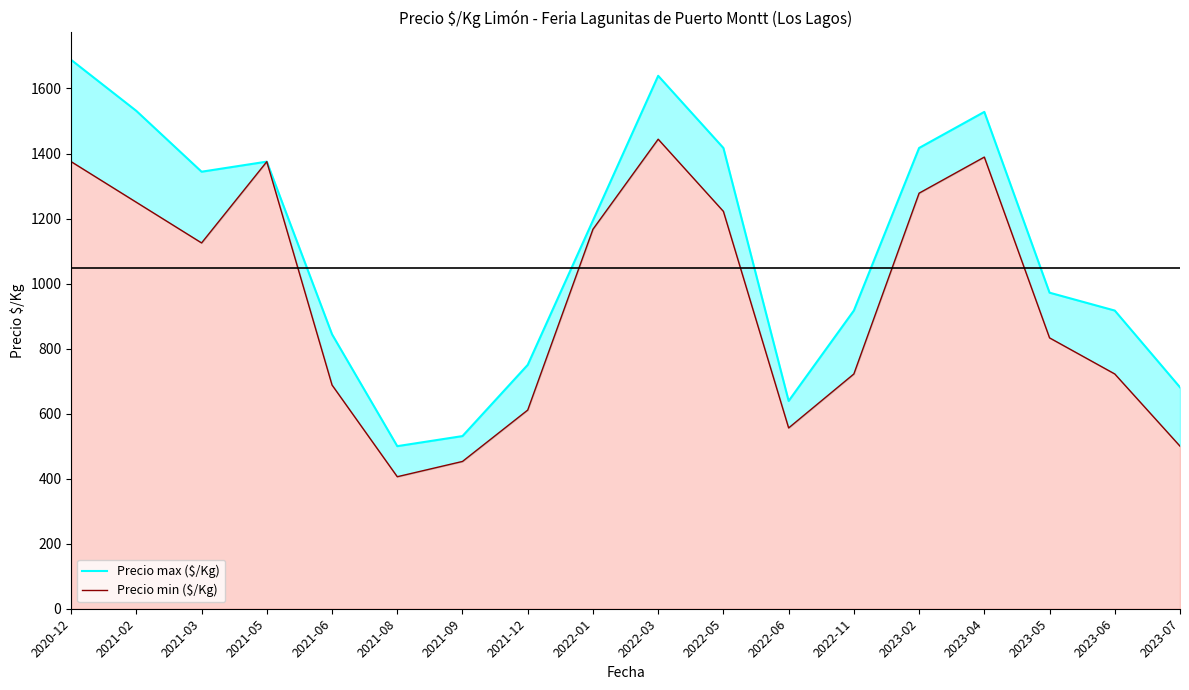

True or false: Precio max ($/Kg) and Precio min ($/Kg) cross at least once.

False